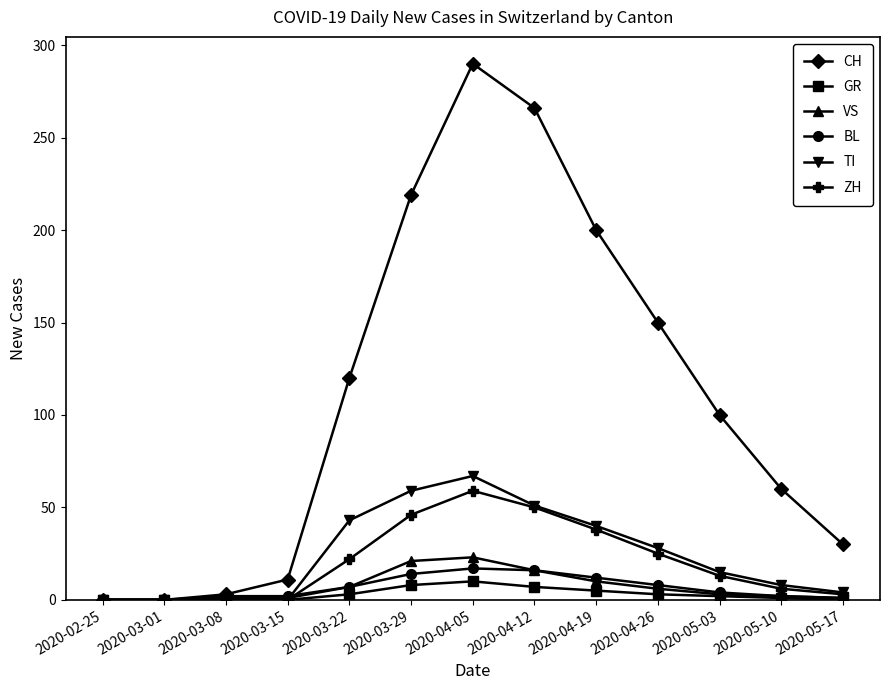

Is this an area chart (filled region under the line)?

No